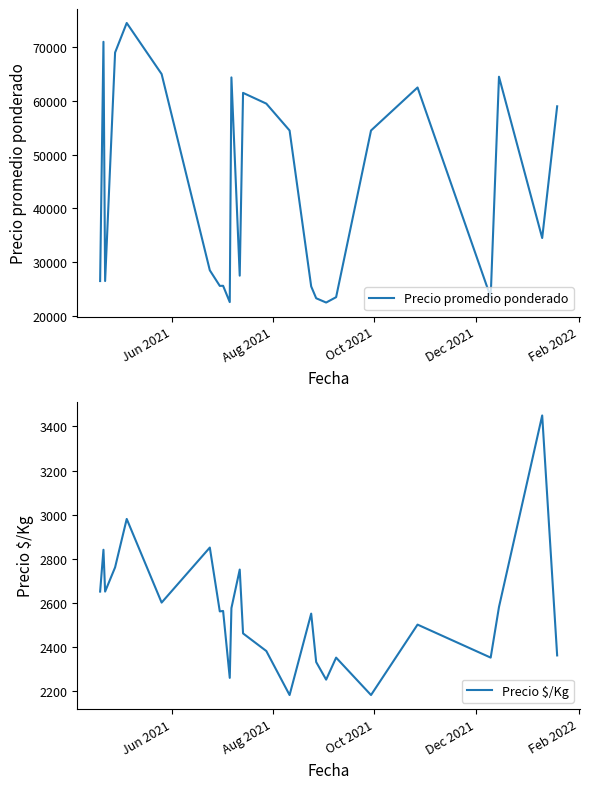

Reading right to left, what are all the values shown in this chart?

Precio promedio ponderado: 59000	34500	64500	23500	62500	54500	23500	22500	23300	25500	54500	59500	61500	27500	64375	22583	25615	25600	28500	65000	74500	69000	26500	71000	26500
Precio $/Kg: 2360	3450	2580	2350	2500	2180	2350	2250	2330	2550	2180	2380	2460	2750	2575	2258	2562	2560	2850	2600	2980	2760	2650	2840	2650